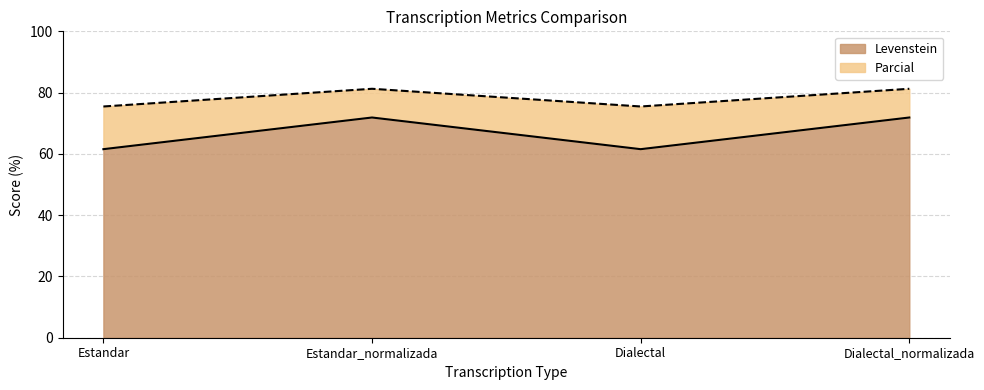

What position from the left is Estandar_normalizada?

2